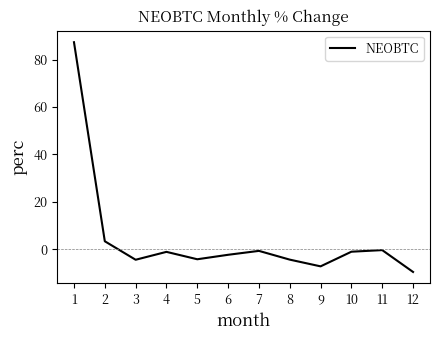

Does the chart display data point markers on the line(s)?

No